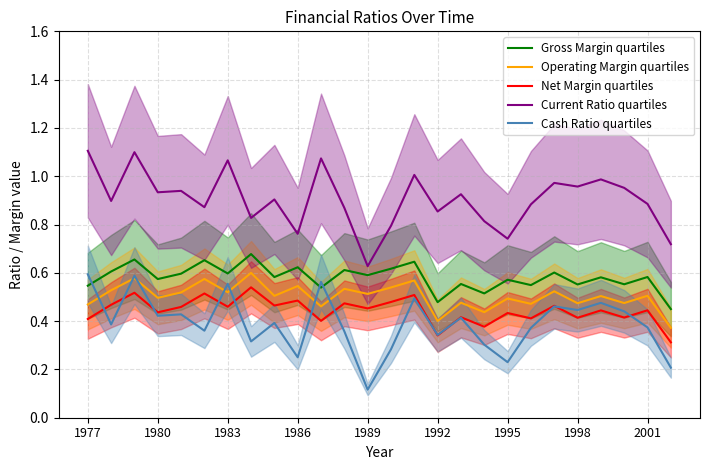

At how many categories does at least one series exceed 0?

26